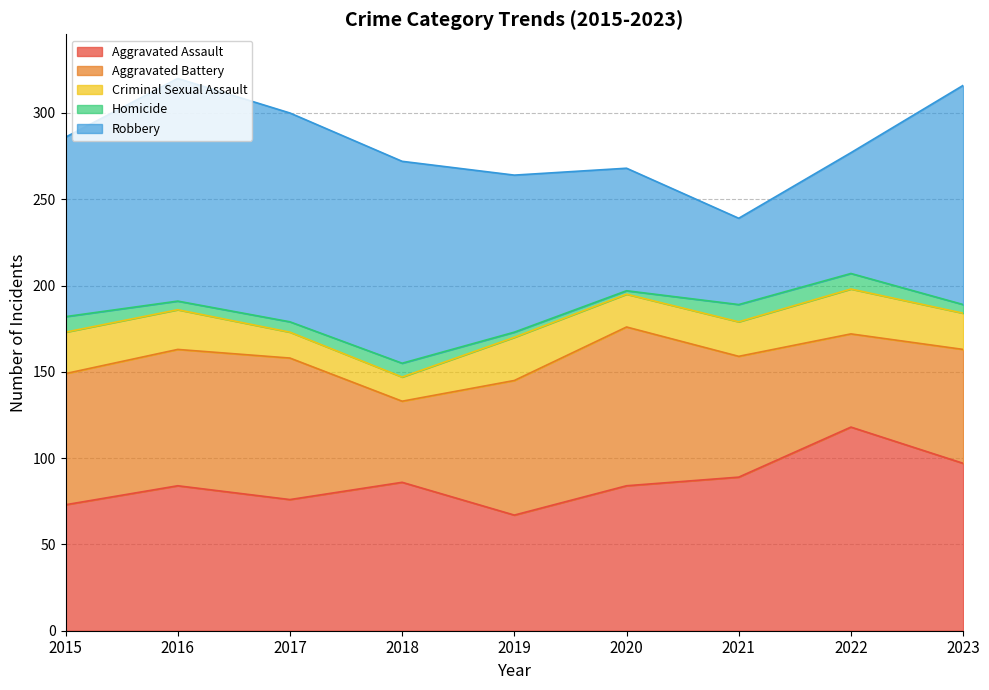

Reading left to right, what are all the values shown in this chart?

Aggravated Assault: 73	84	76	86	67	84	89	118	97
Aggravated Battery: 76	79	82	47	78	92	70	54	66
Criminal Sexual Assault: 24	23	15	14	25	19	20	26	21
Homicide: 9	5	6	8	3	2	10	9	5
Robbery: 104	129	121	117	91	71	50	70	127